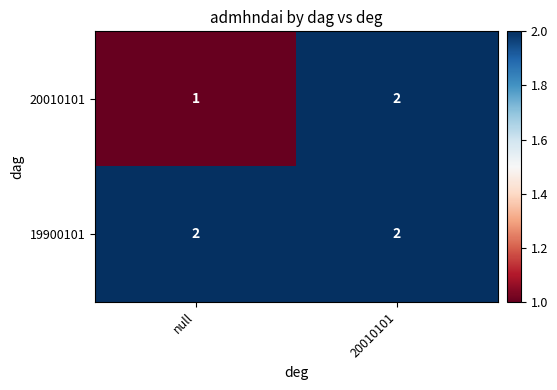

What is the sum of all 19900101 values?

4